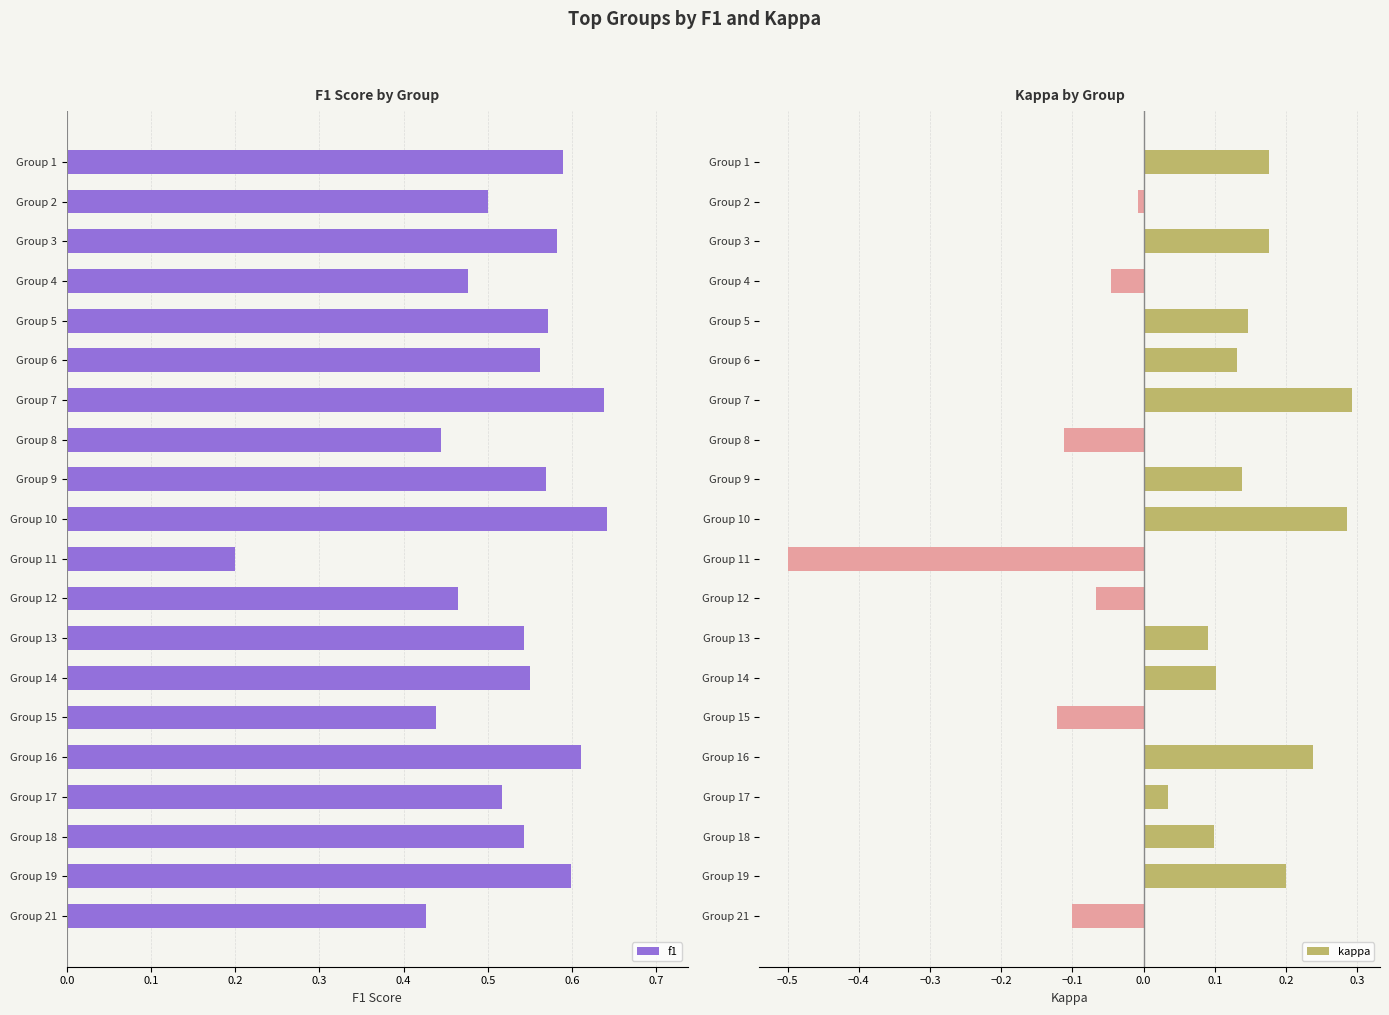

Count the f1 values in the range 0 to 1.

20